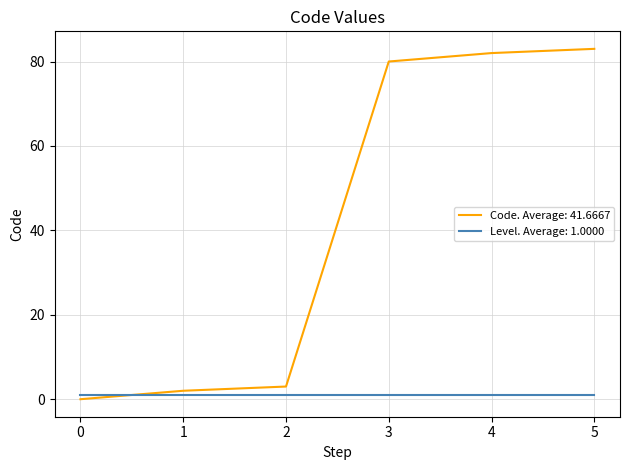

Is this an area chart (filled region under the line)?

No